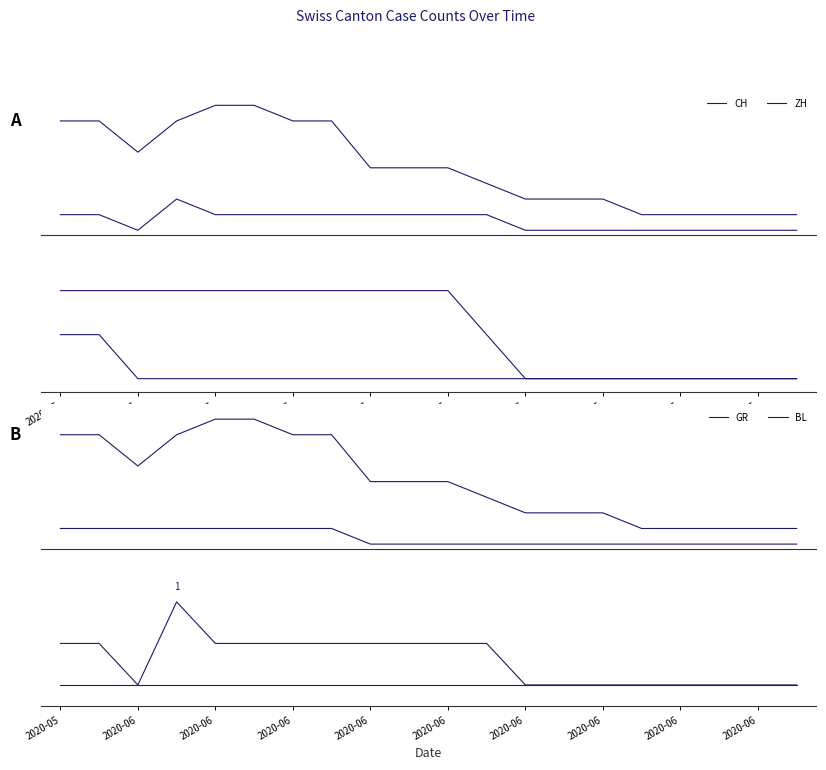

What is the total value across all series at 13?

2